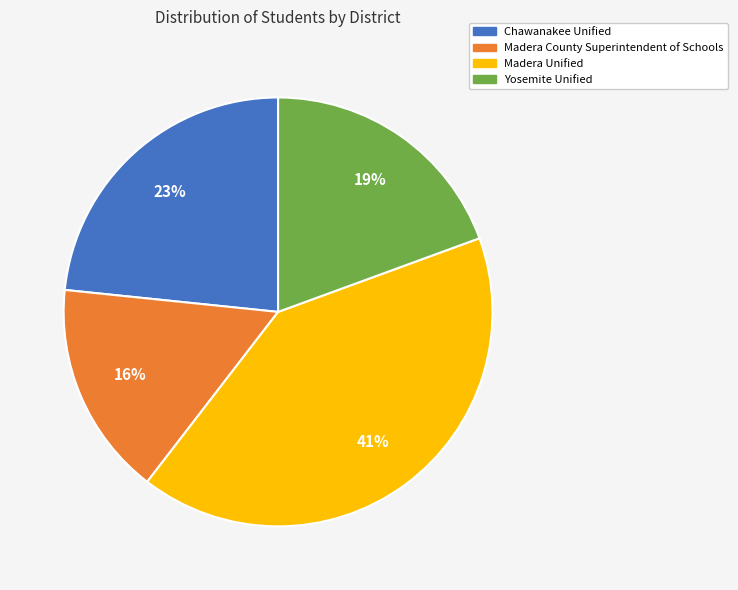

Between Madera County Superintendent of Schools and Chawanakee Unified, which is larger?

Chawanakee Unified